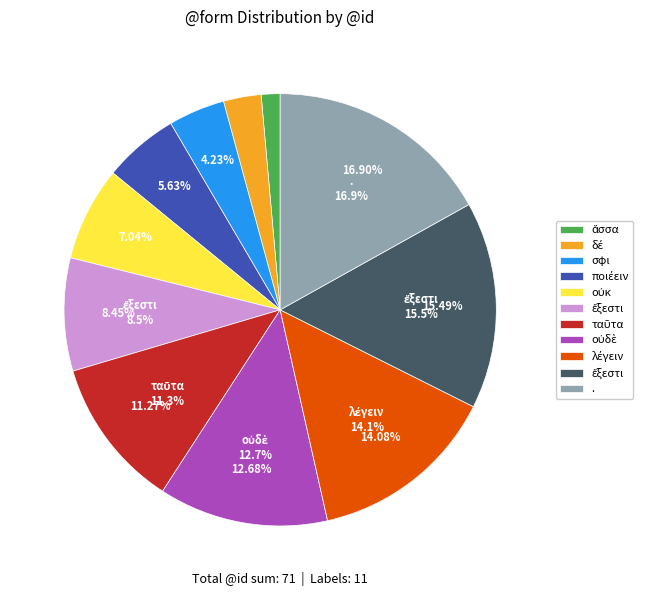

Is ἔξεστι the majority of the pie?

No